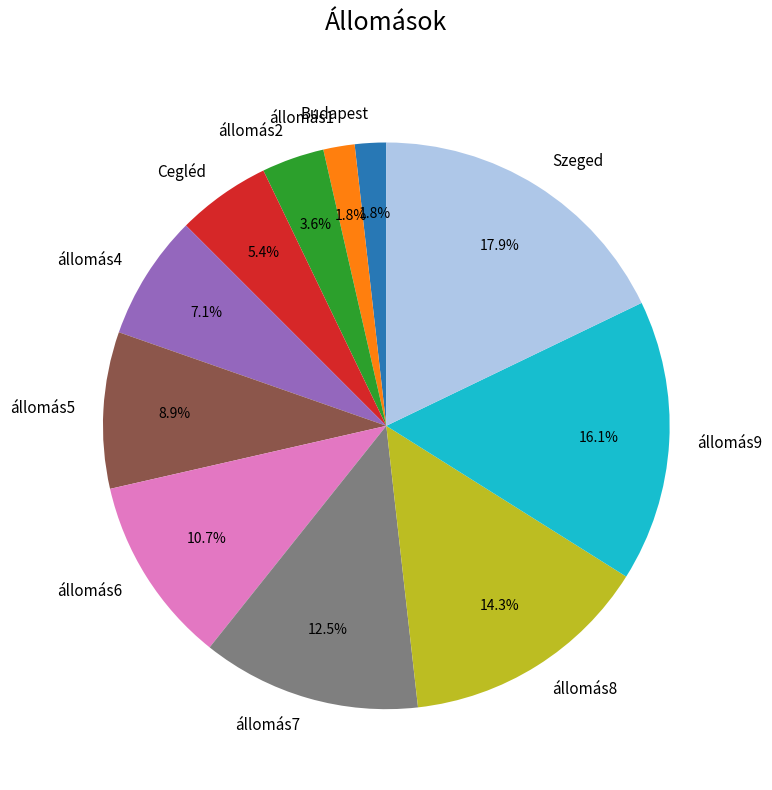

Combined, do Budapest and állomás6 account for over 50%?

No